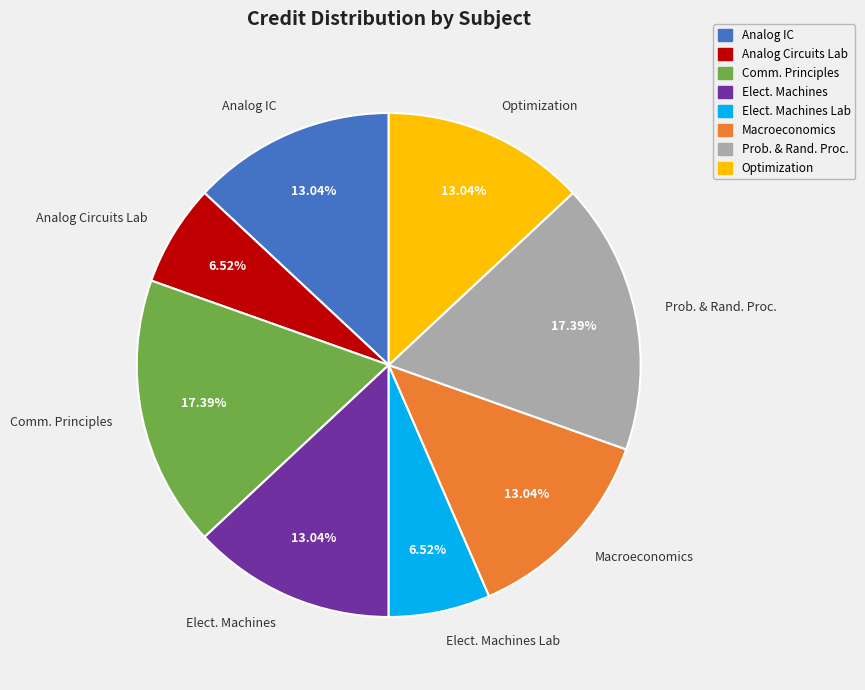

Is there any slice that represents more than half of the pie?

No